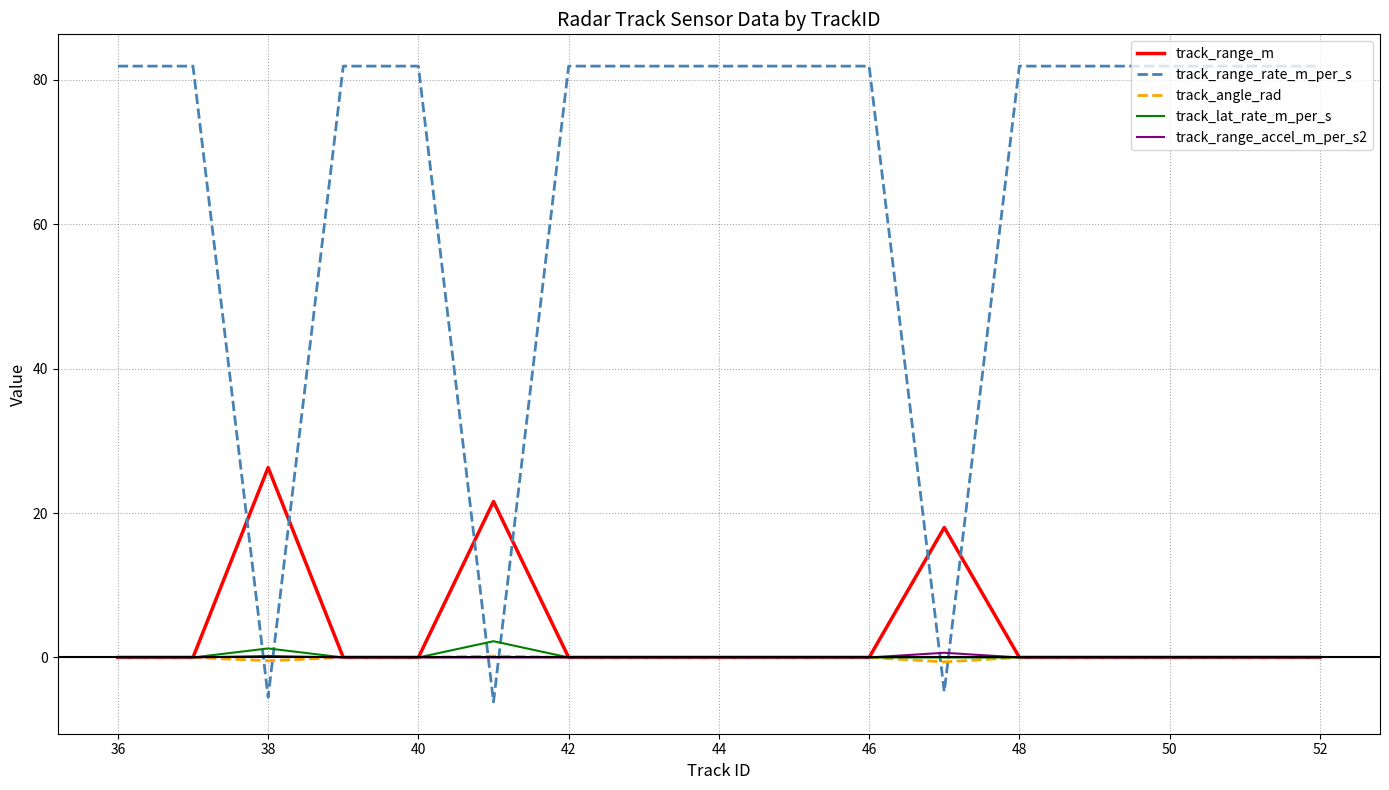

What is the maximum value for track_range_m?

26.3